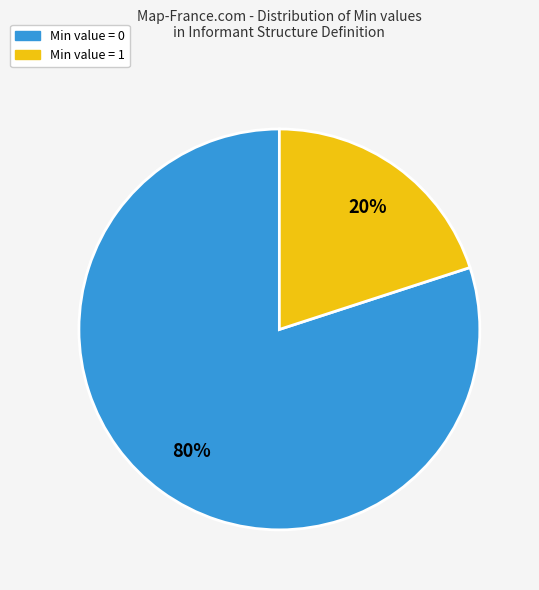

How many segments does this pie chart have?

2